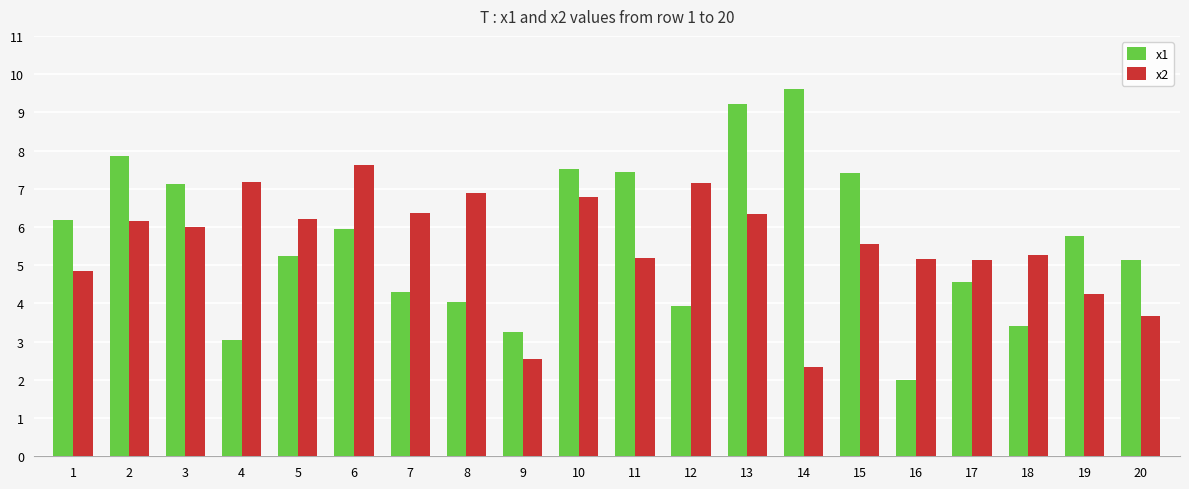

At which category is the sum across all series the highest?

13